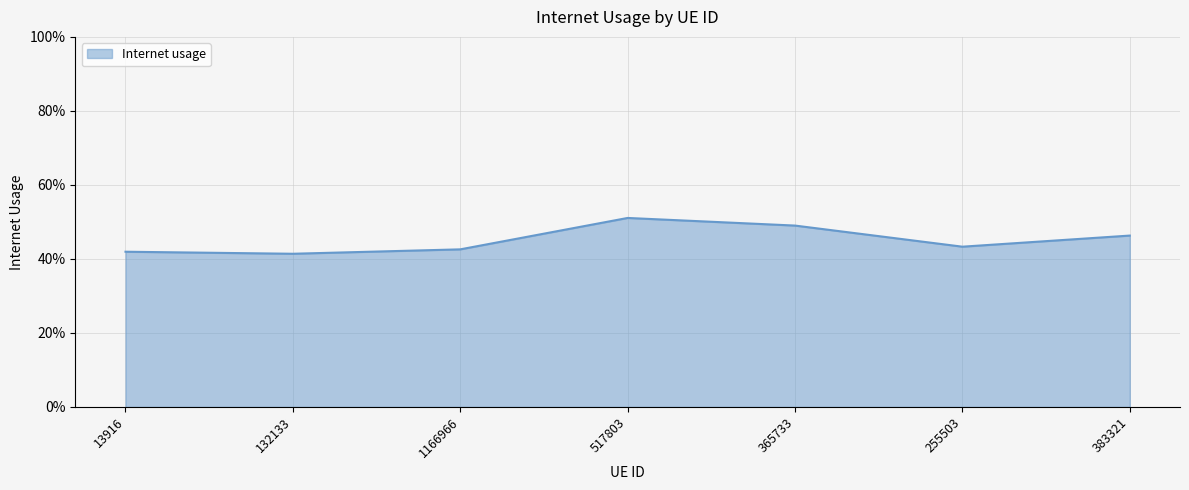

Does the chart have visible grid lines?

Yes